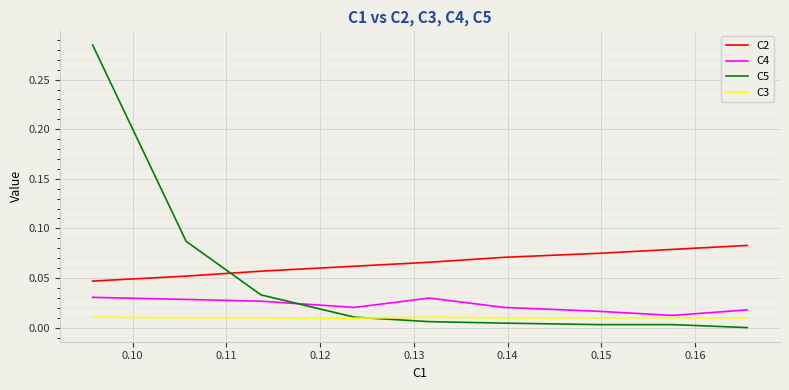

Which series has the largest range (max minus min)?

C5